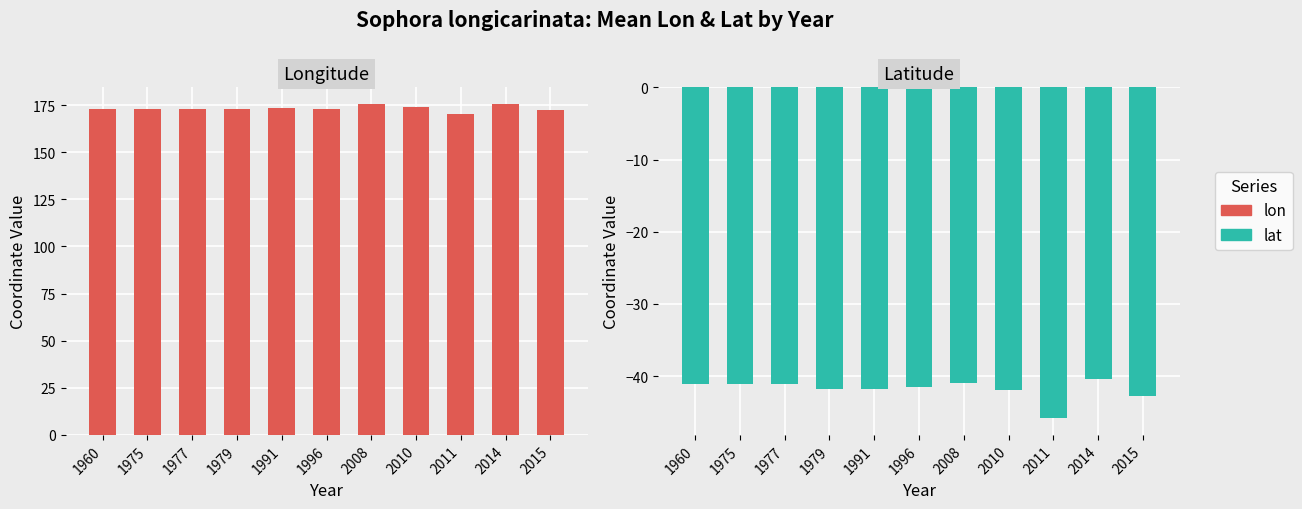

How many bars are there in each group?

2